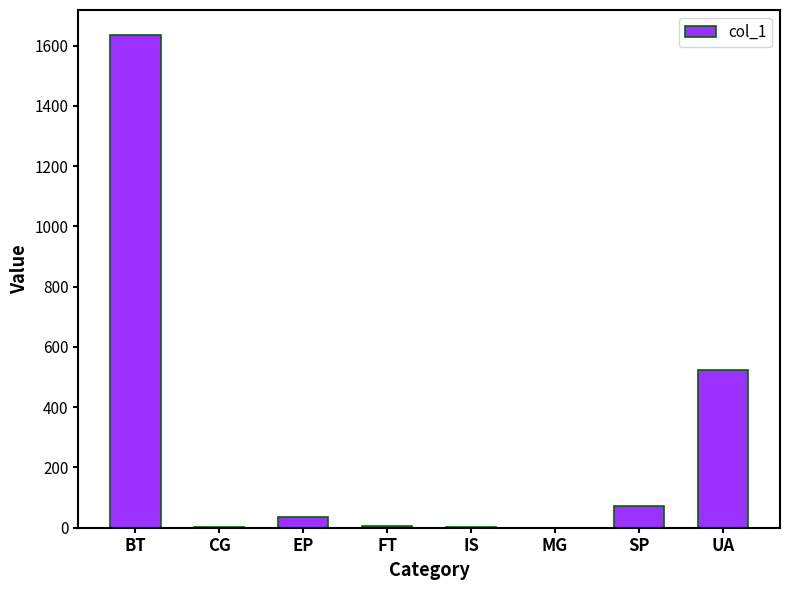

Are the bars horizontal?

No